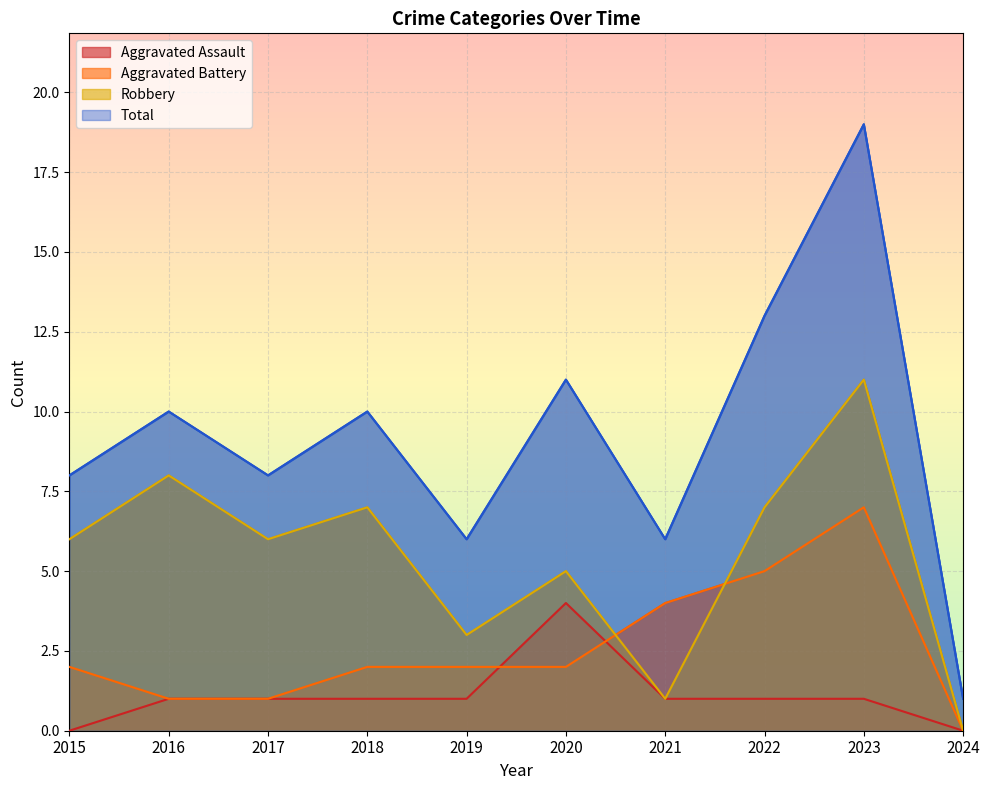

What is the total value across all series at 2022?

26